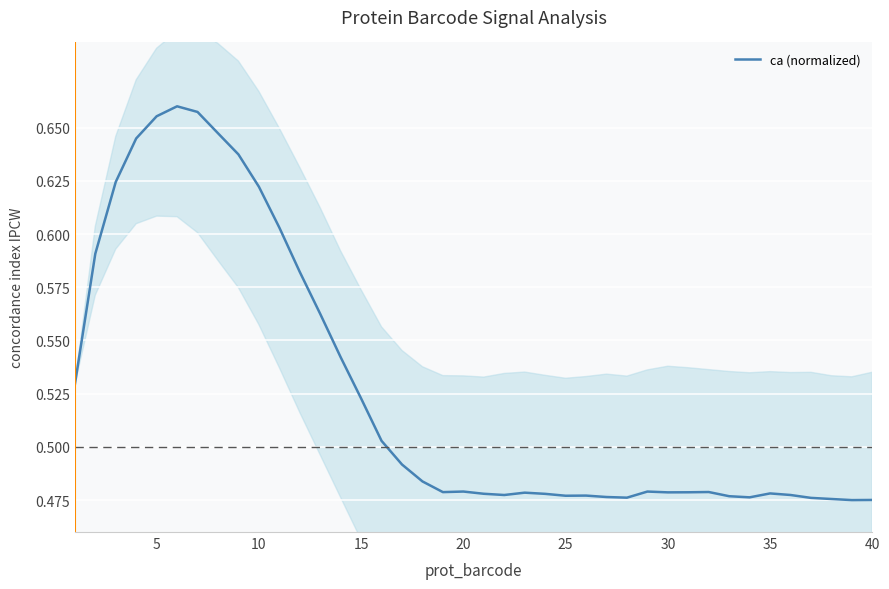

The value of ca (normalized) at 40 is 0.6. True or false?

False